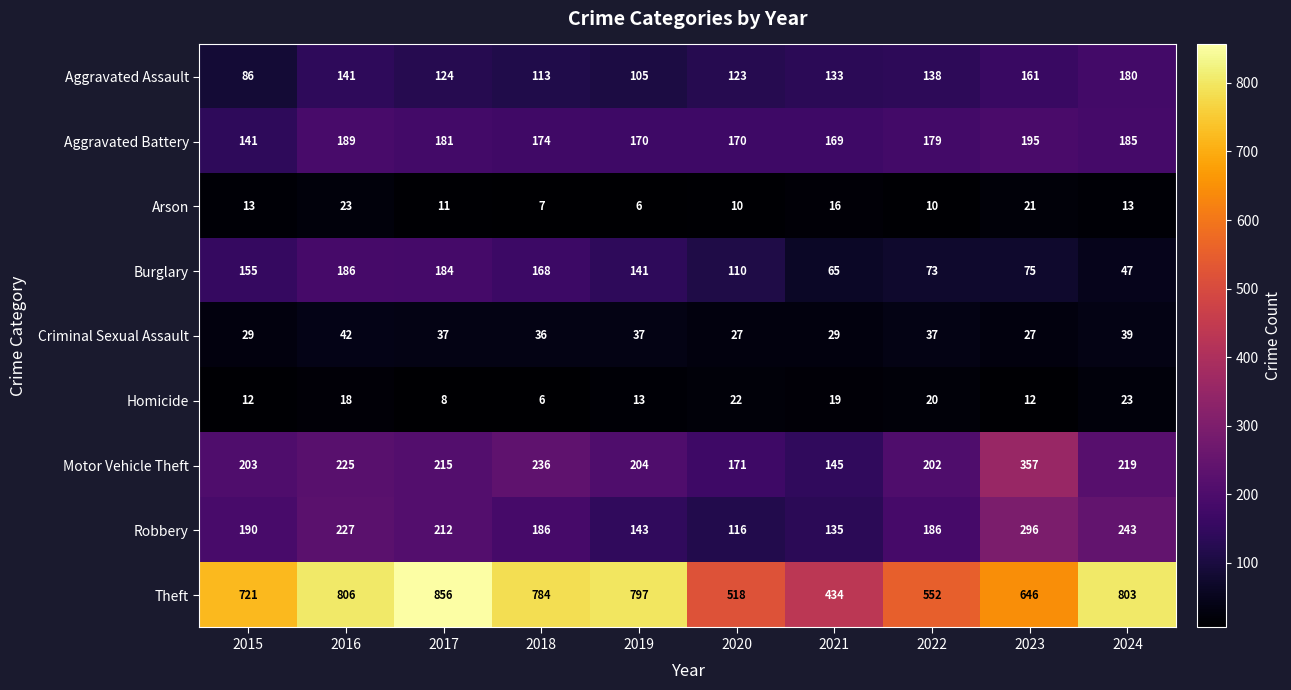

Which series changed the most between 2015 and 2016?

Theft